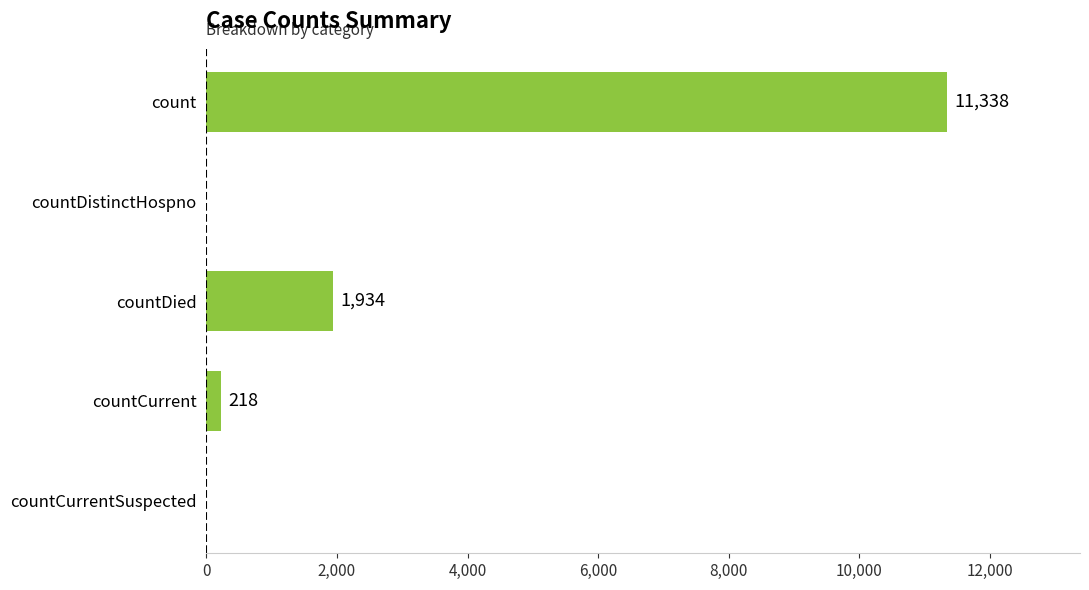

The chart shows a value of 0 at countCurrentSuspected. True or false?

True